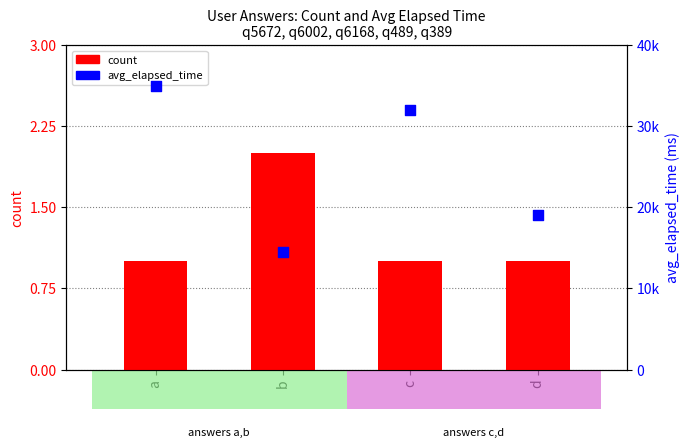

Which series has the widest spread of Y values?

avg_elapsed_time